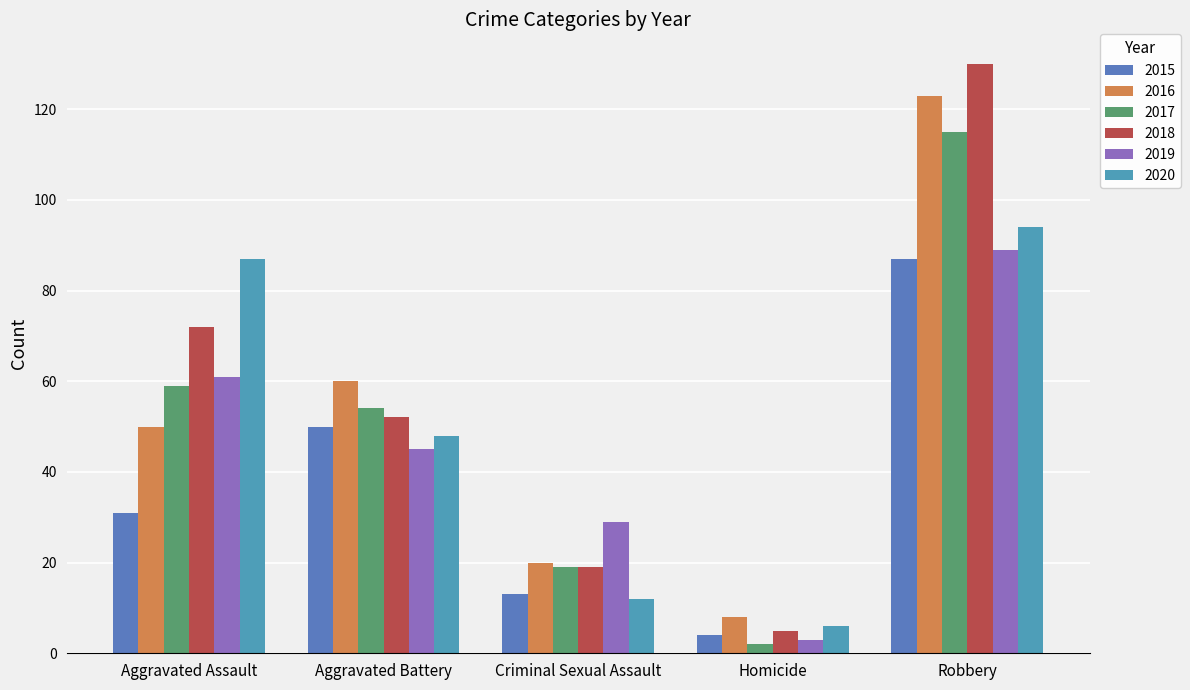

Count the number of data series in this chart.

6